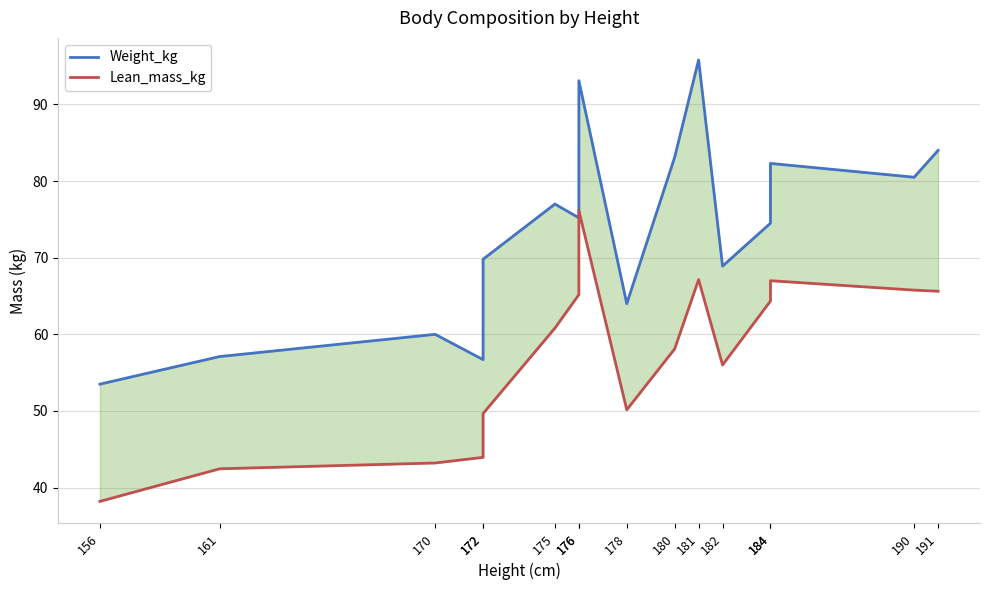

Which series has the largest total across all categories?

Weight_kg